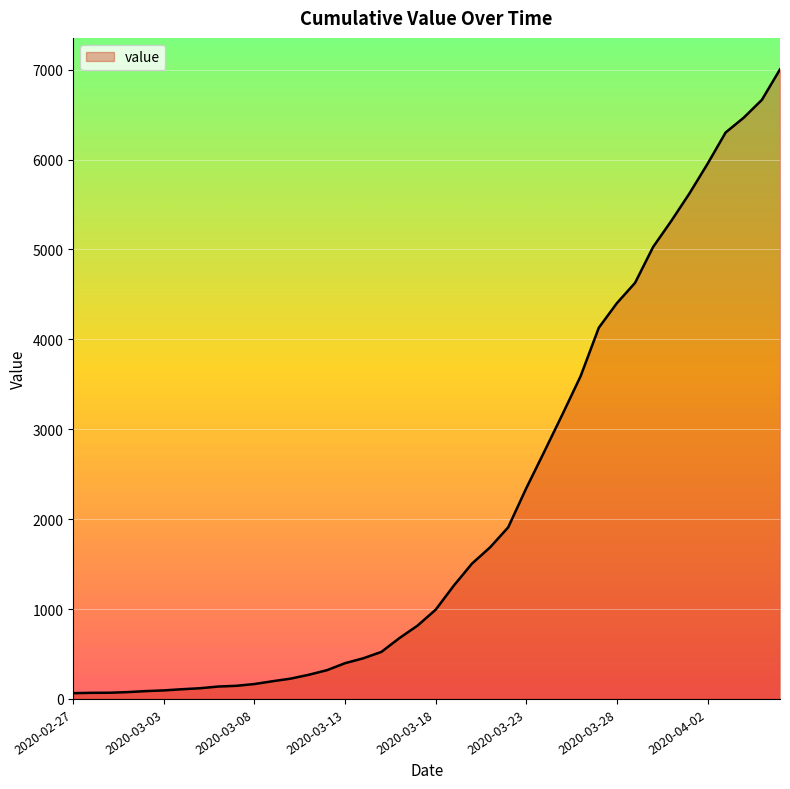

What is the maximum value shown in the chart?

7003